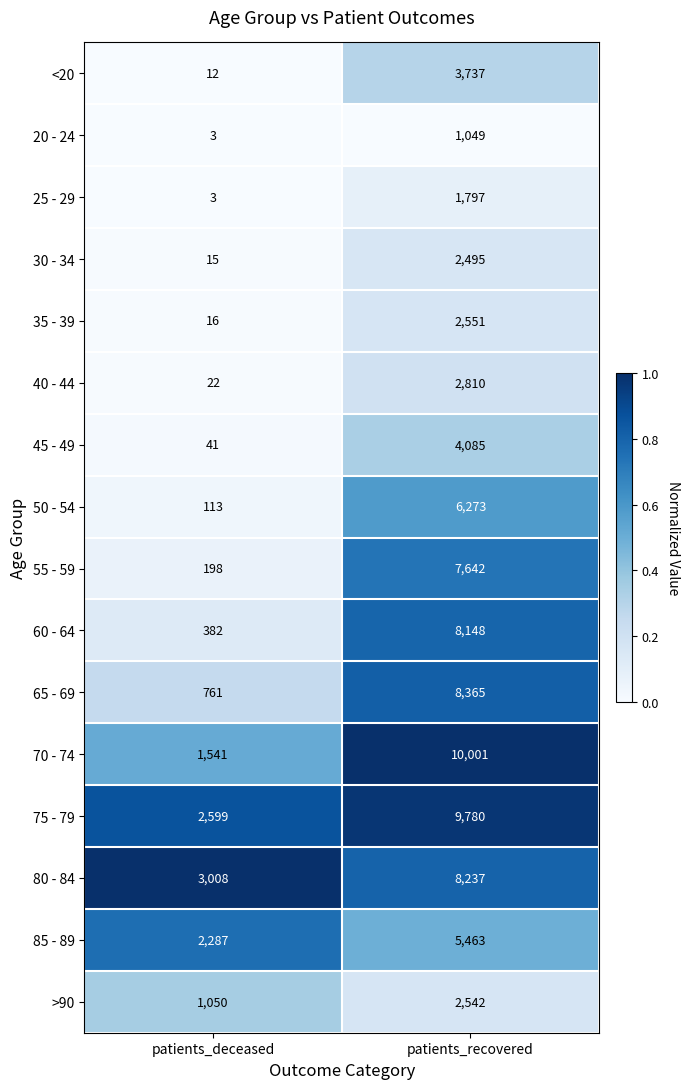

What is the difference between the maximum and minimum values in the 85 - 89 series?

3176